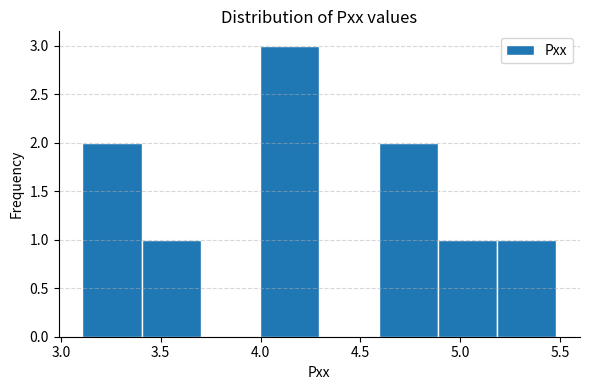

How tall is the bar that spans 3.1 to 3.4 on the x-axis? Neither the bar edges nor the heights are printed on the chart, so give them approximately, as read against the axes.

2